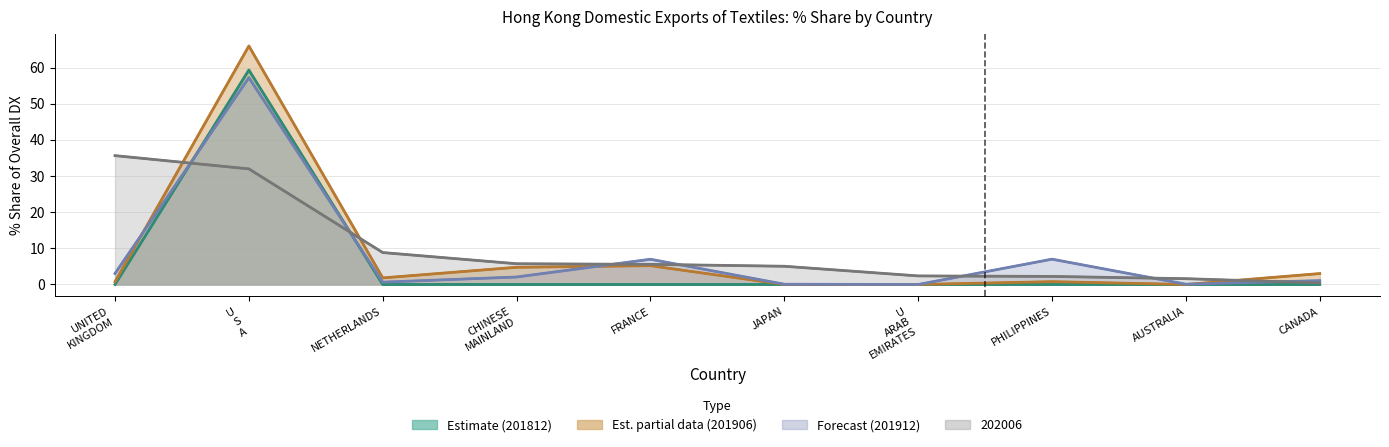

At AUSTRALIA, list the series in order from largest to smallest.

202006_% Share, 201912_% Share, 201906_% Share, 201812_% Share